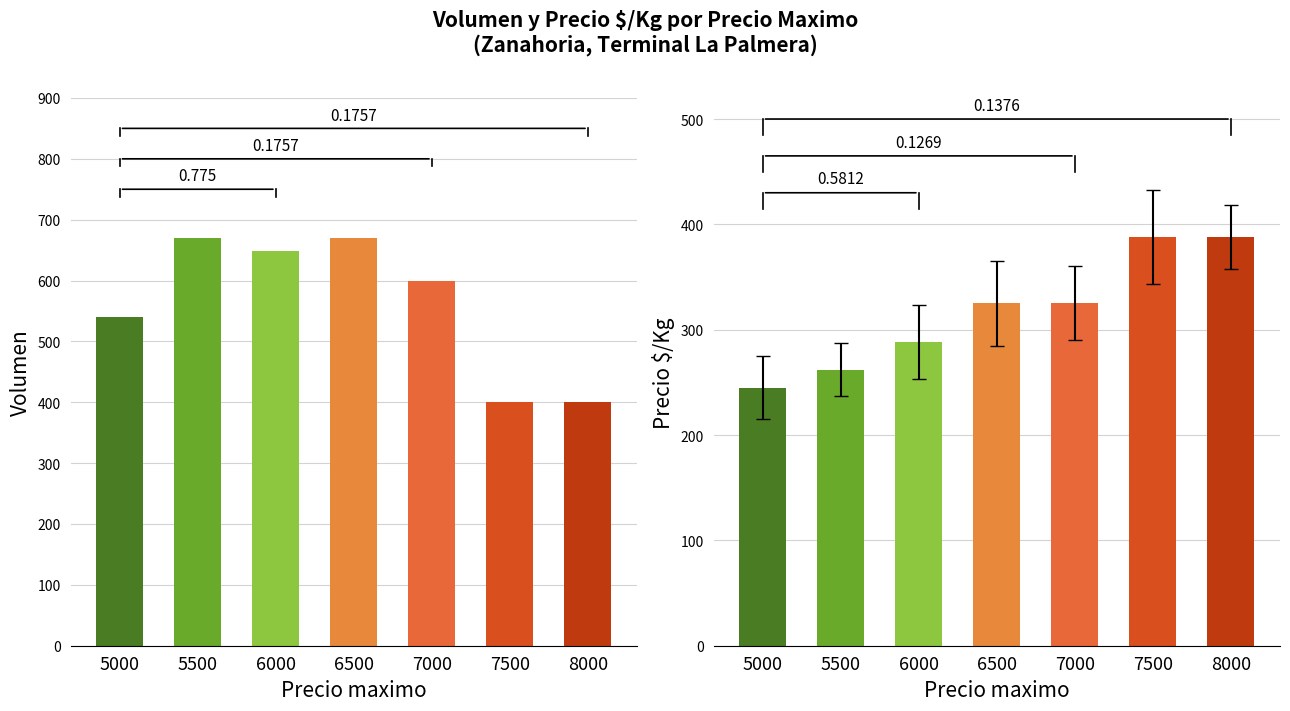

Rank the series at 7500 from lowest to highest value.

Precio $/Kg, Volumen